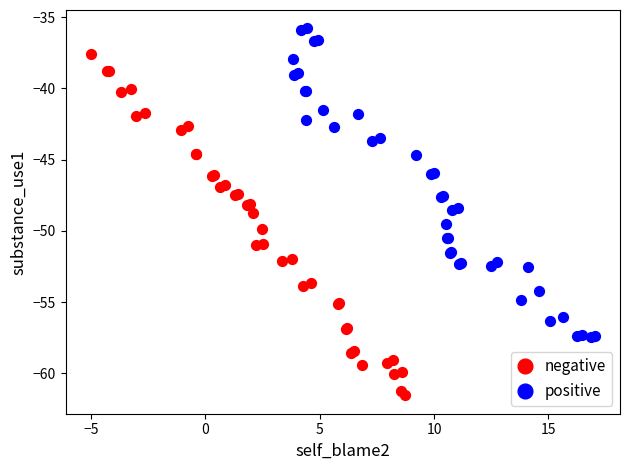

Which series has the largest Y range (max minus min)?

negative